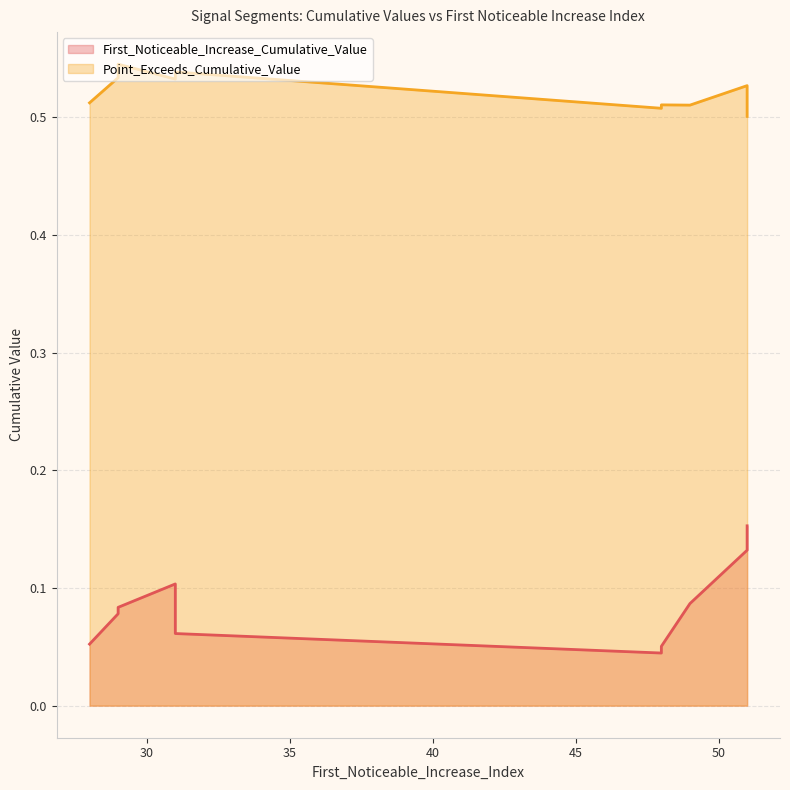

What is the difference between the maximum and minimum values in the First_Noticeable_Increase_Cumulative_Value series?

0.1